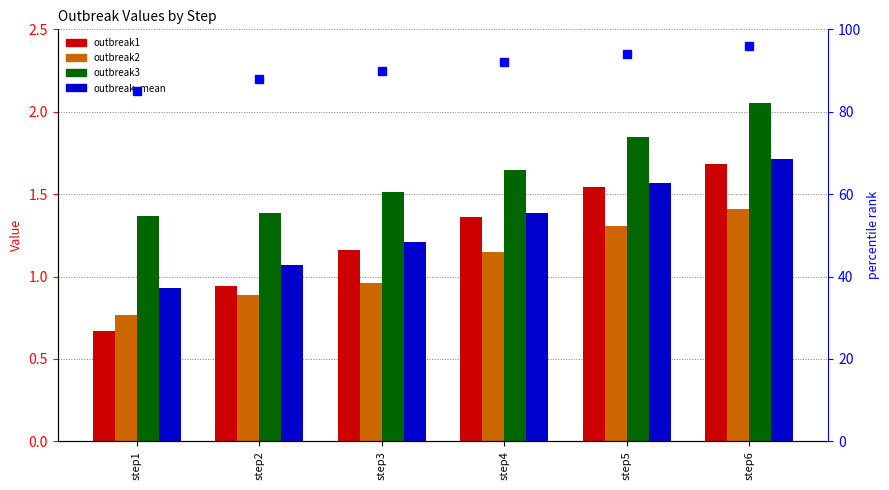

What is the value of the outbreak3 bar at the 3rd from the left?

1.5